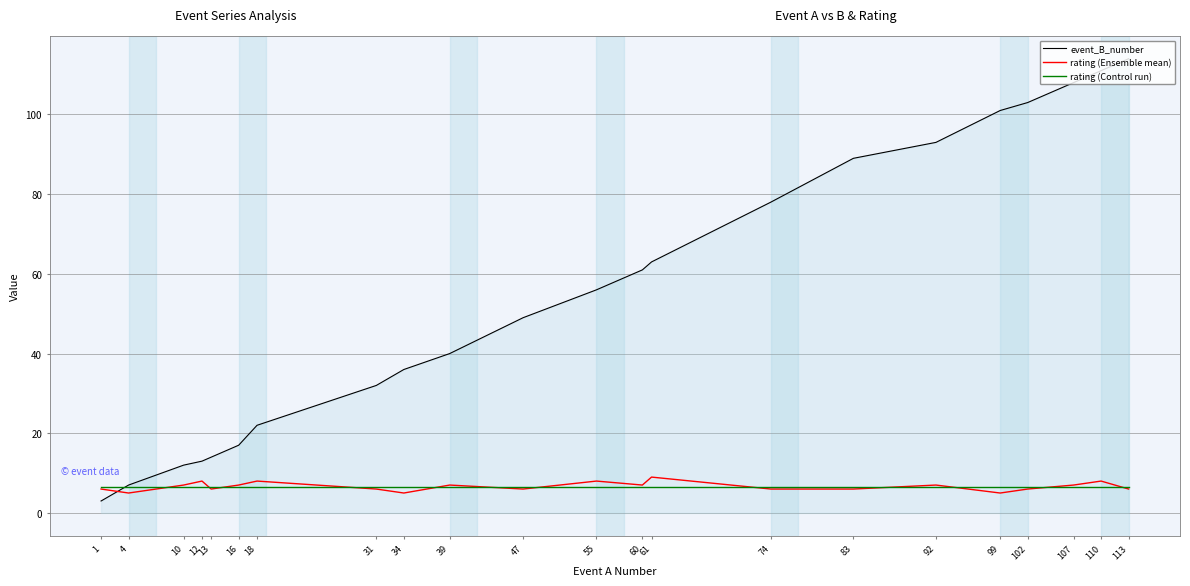

What is the lowest value of the rating (Control run) series?

6.6